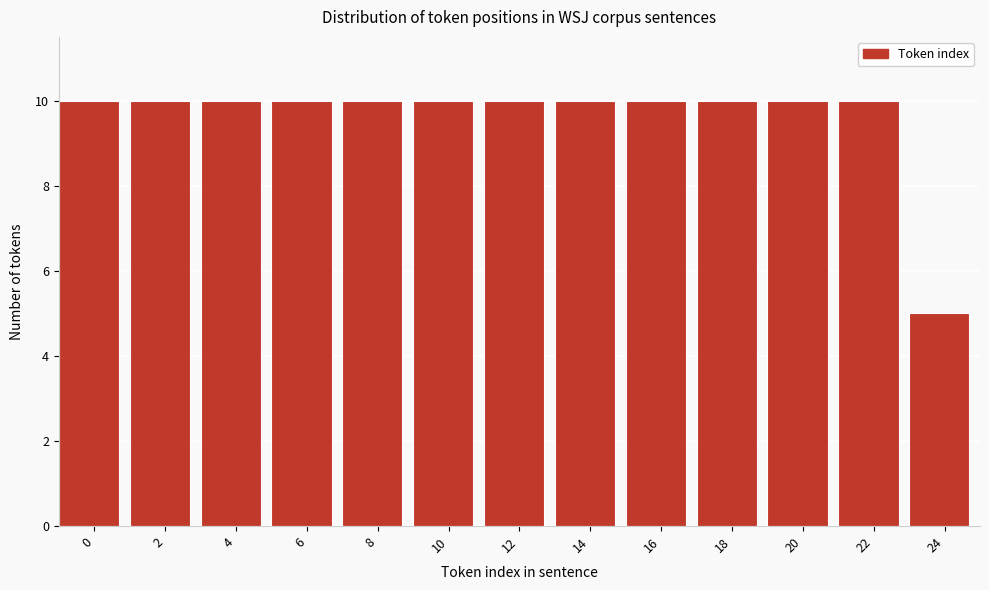

Reading left to right, extract all data points from this chart.

0=10	2=10	4=10	6=10	8=10	10=10	12=10	14=10	16=10	18=10	20=10	22=10	24=5